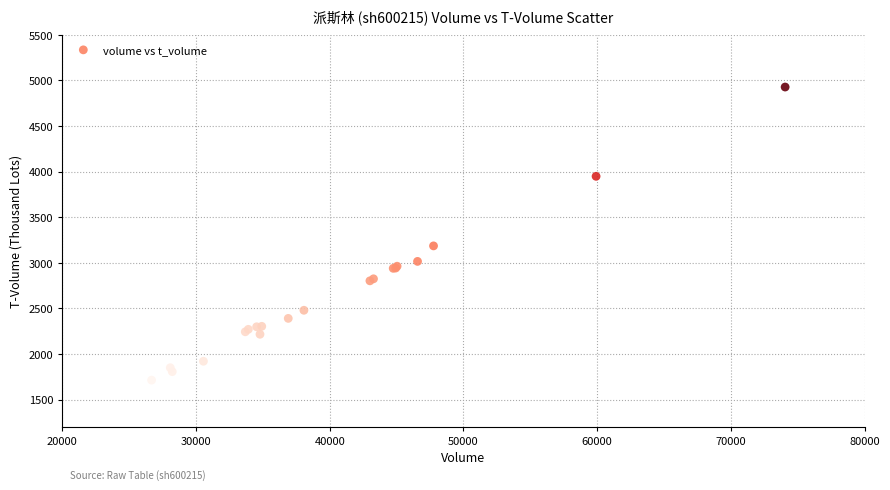

What Y value in the scatter plot is closest to 3320?

3185